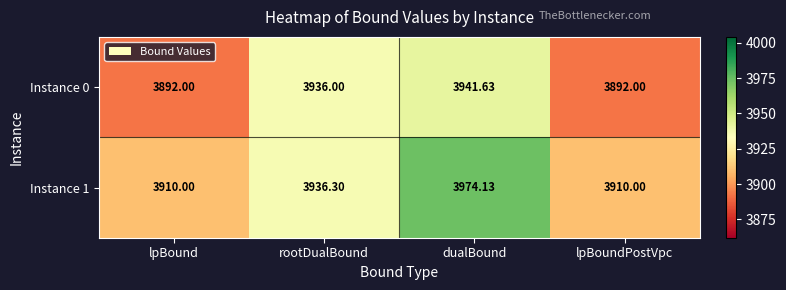

At which category is the sum across all series the highest?

dualBound